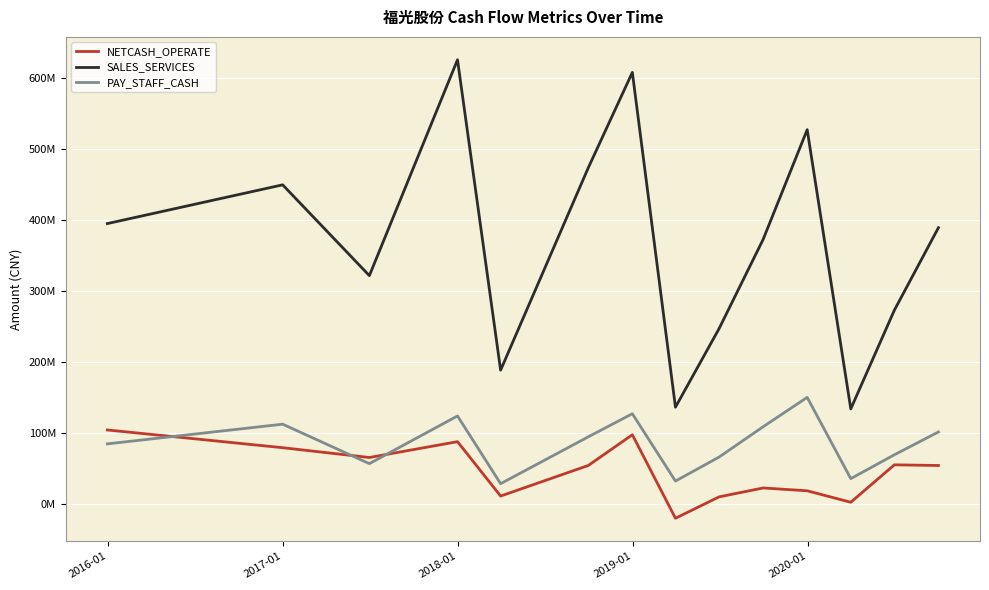

Reading left to right, transcribe all the data shown in this chart.

NETCASH_OPERATE: 104520096.1	79569562.0	65775764.1	88056392.5	11567272.6	54557015.5	97777215.6	-19667111.4	10401354.4	22935104.0	18961667.3	2830088.8	55488657.3	54551431.6
SALES_SERVICES: 394771141.8	449276953.8	321585792.0	625117127.3	188612744.7	473272066.8	607415373.6	136541820.7	246964515.3	372465249.5	526841753.9	134173376.6	272973393.5	389047885.0
PAY_STAFF_CASH: 84956708.8	112650349.5	57146383.3	124224025.2	28950744.9	94841698.1	127347754.6	32628708.1	66358542.2	109026751.3	150350432.3	36066969.4	69628420.2	101696329.7